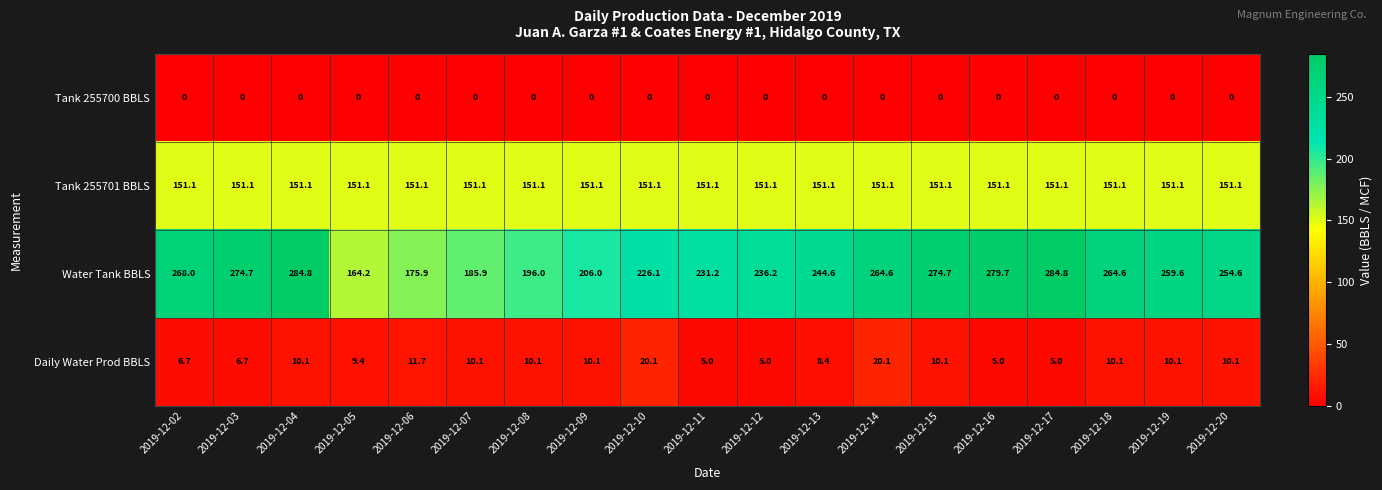

The value of Tank 255700 BBLS at 2019-12-07 is 0.0. True or false?

True